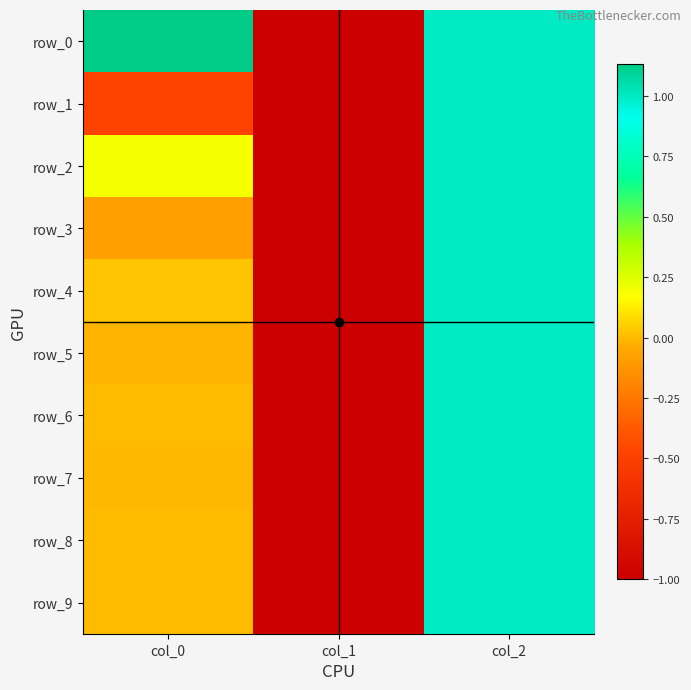

Reading right to left, transcribe all the data shown in this chart.

row_0: 1.0	-1.0	1.1
row_1: 1.0	-1.0	-0.5
row_2: 1.0	-1.0	0.2
row_3: 1.0	-1.0	-0.1
row_4: 1.0	-1.0	0.0
row_5: 1.0	-1.0	-0.0
row_6: 1.0	-1.0	0.0
row_7: 1.0	-1.0	-0.0
row_8: 1.0	-1.0	0.0
row_9: 1.0	-1.0	-0.0